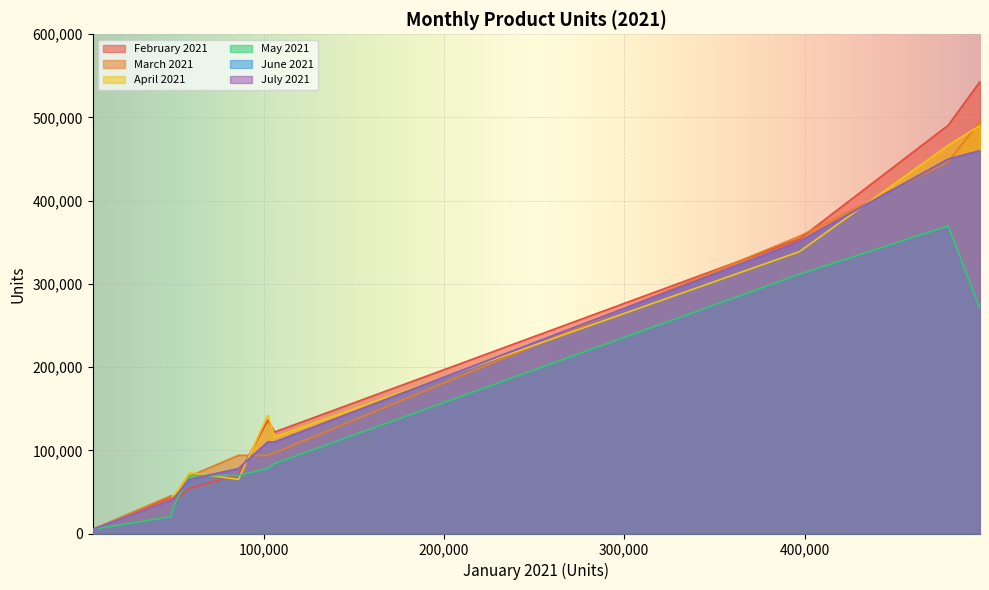

In March 2021, how many points are lower than both neighbors (excluding endpoints)?

2